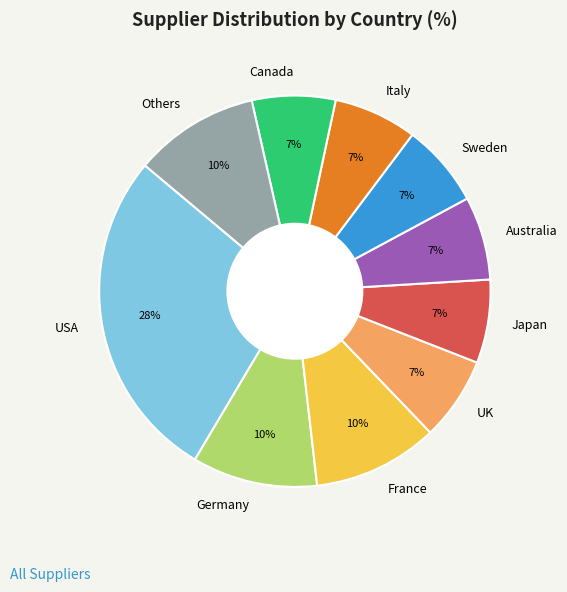

Is there any slice that represents more than half of the pie?

No